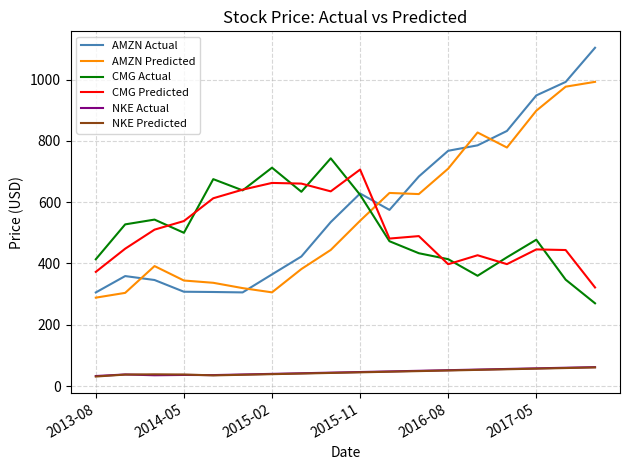

Which series has the widest spread of values?

AMZN Actual